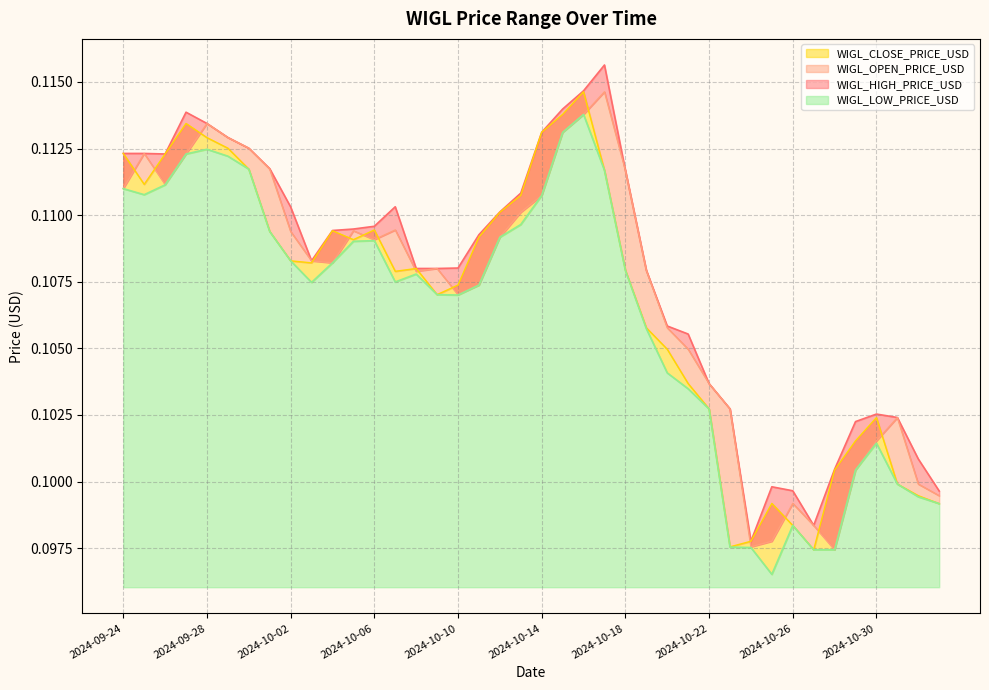

Between 2024-10-07 and 2024-11-02, which series saw the biggest shift?

WIGL_HIGH_PRICE_USD